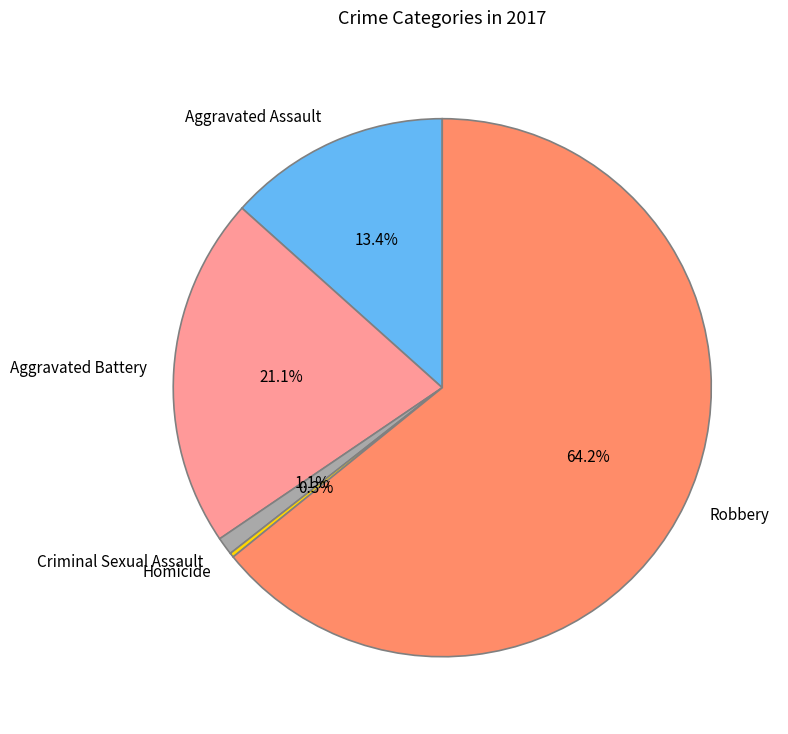

True or false: Aggravated Assault accounts for 27% of the total.

False